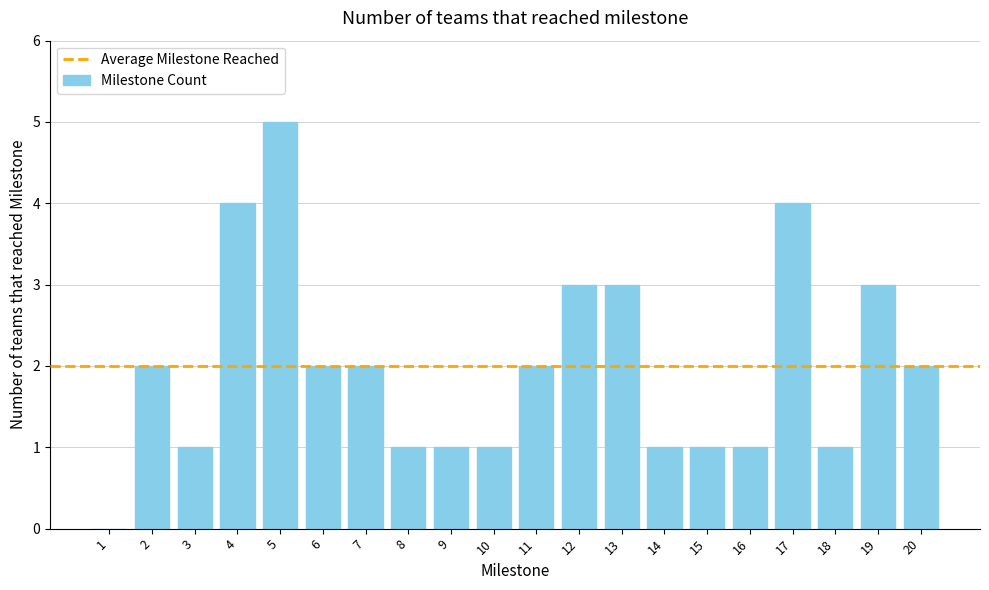

What is the average value?

2